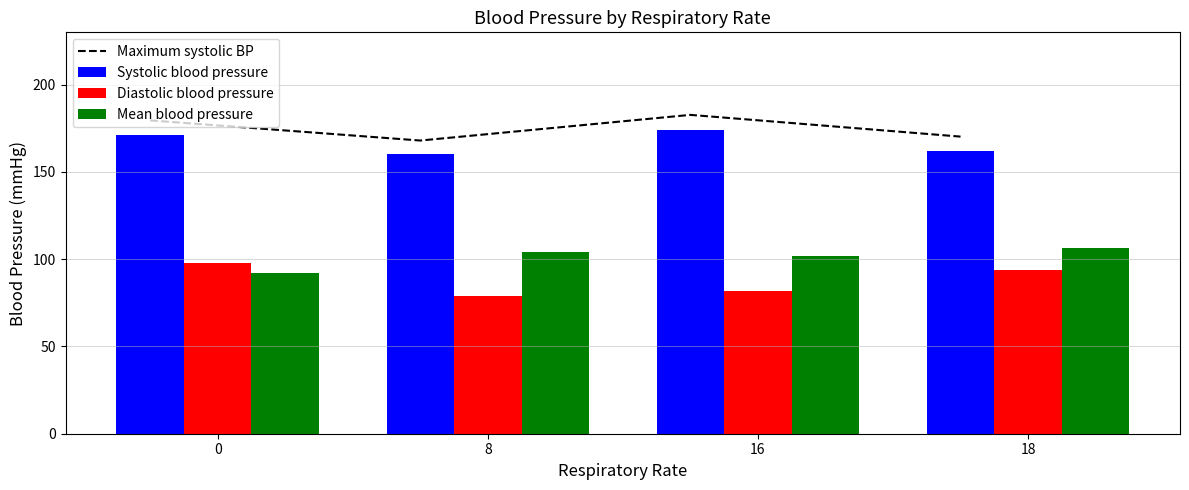

What is the sum of the Diastolic blood pressure values at 8 and 0?

177.0